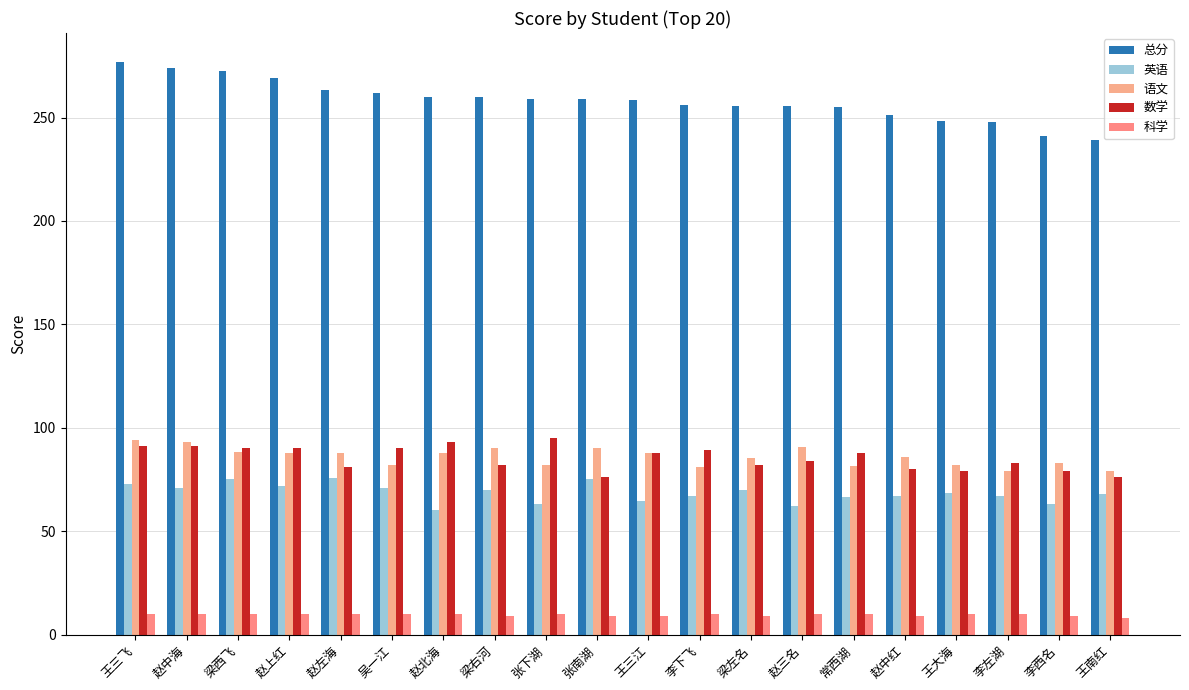

How many bars are there in each group?

5